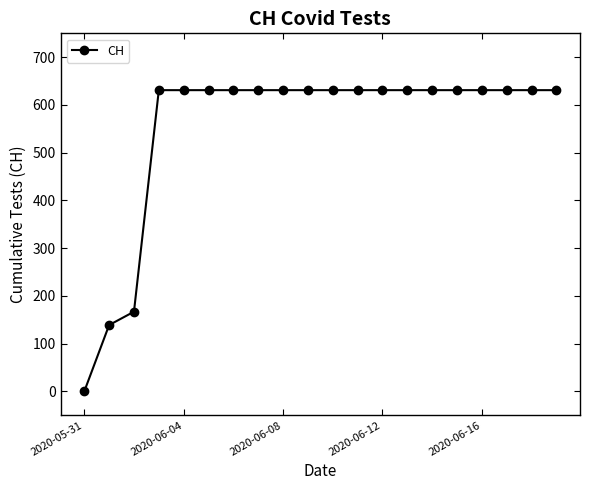

What is the difference between the maximum and minimum values?

631